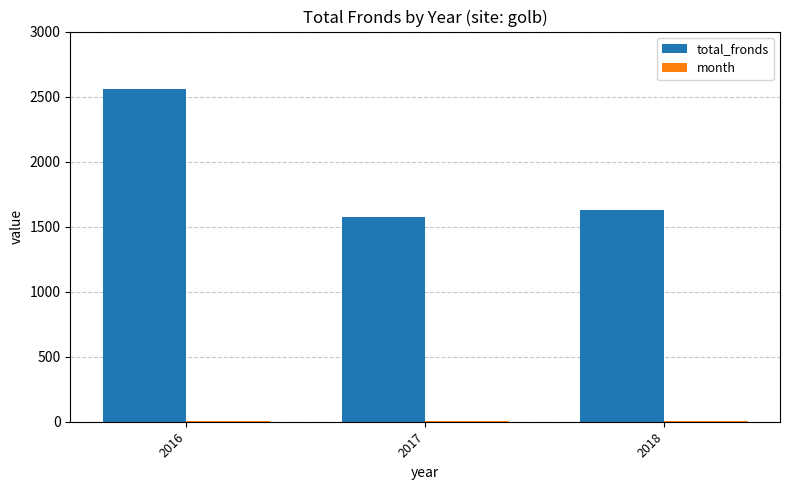

Which series changed the most between 2016 and 2018?

total_fronds